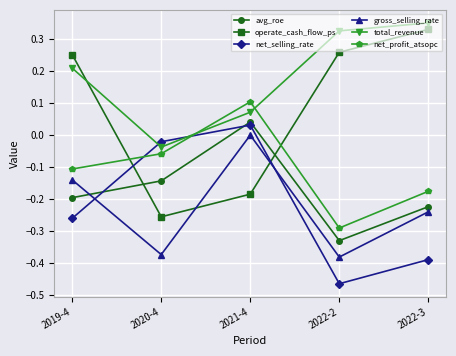

At 2021-4, list the series in order from largest to smallest.

net_profit_atsopc, total_revenue, avg_roe, net_selling_rate, gross_selling_rate, operate_cash_flow_ps